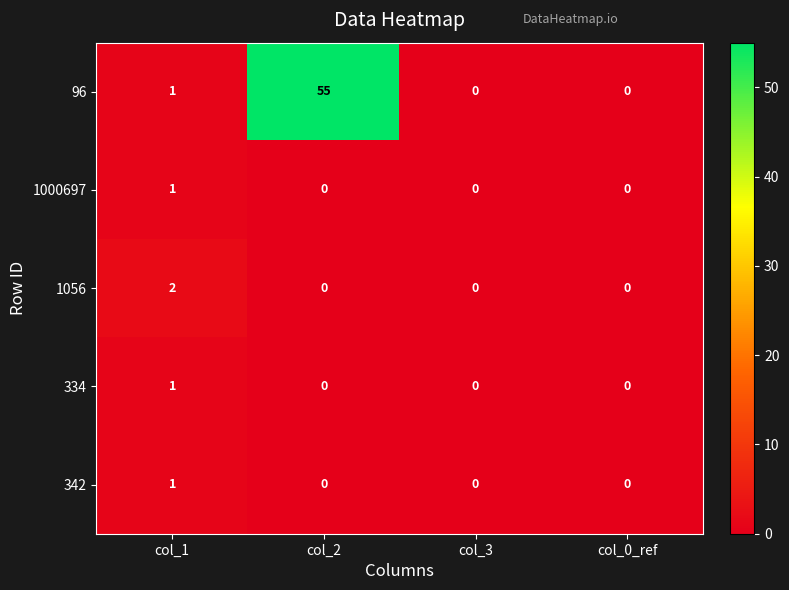

True or false: 334 has a value of 0 at col_0_ref.

True